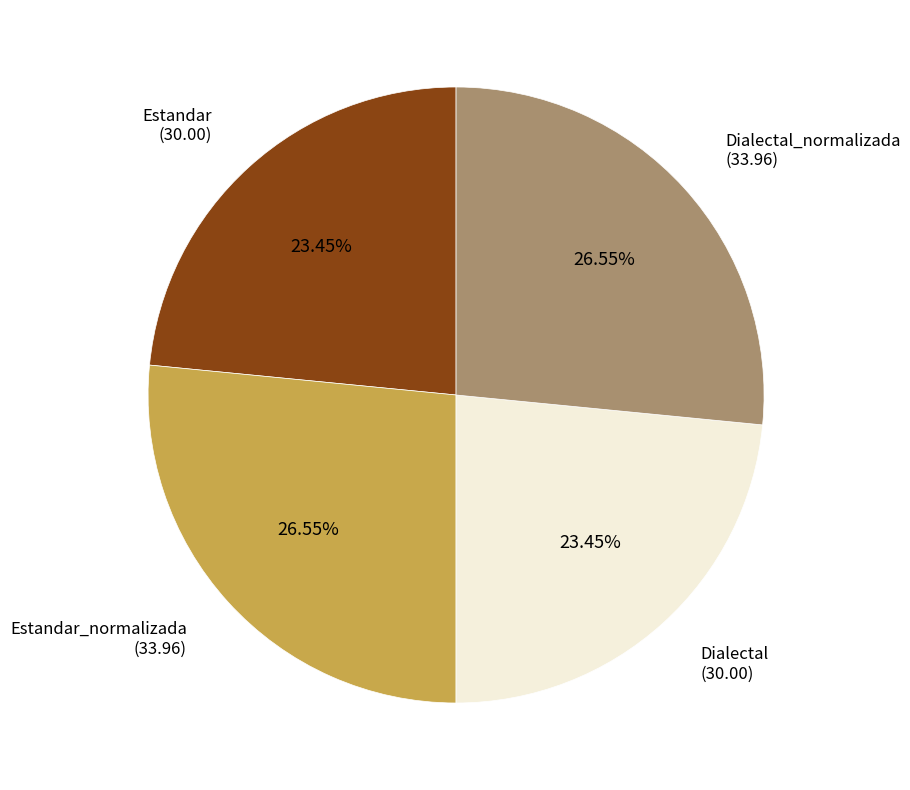

Between Dialectal and Estandar_normalizada, which is larger?

Estandar_normalizada